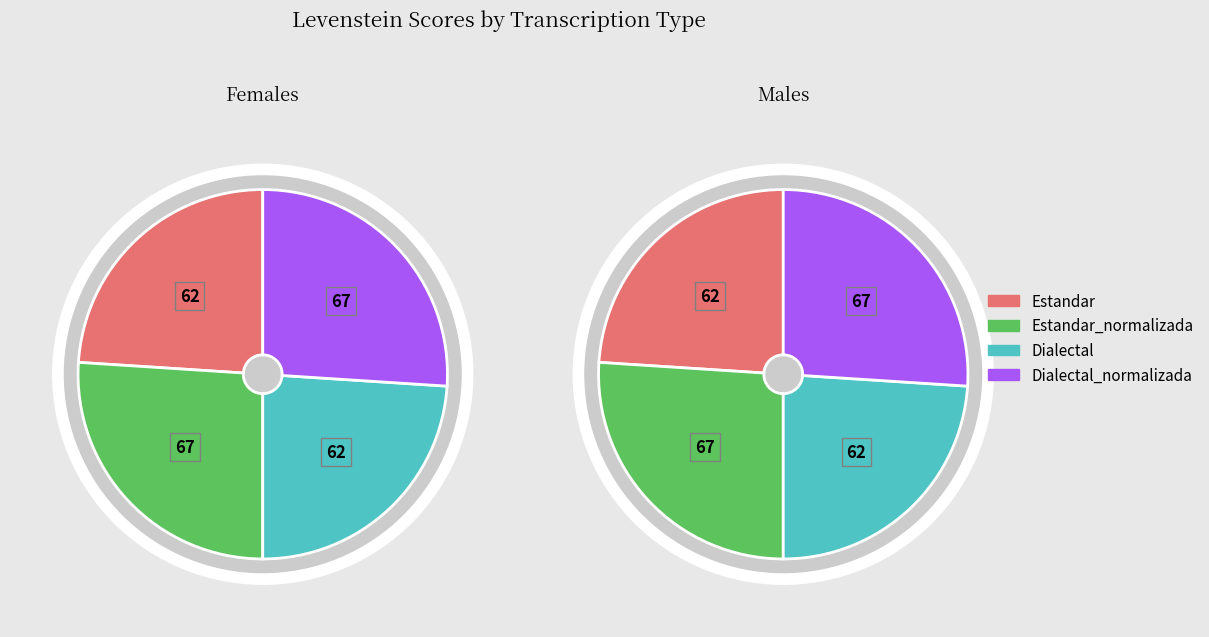

Combined, do Dialectal and Estandar account for over 50%?

No